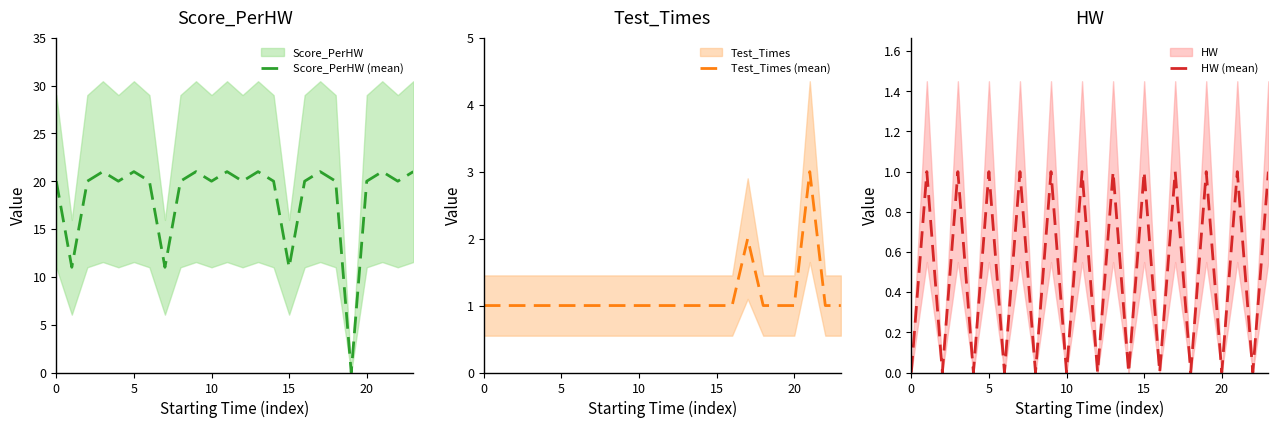

What is the value of the Score_PerHW (mean) point at the 19th from the left?

20